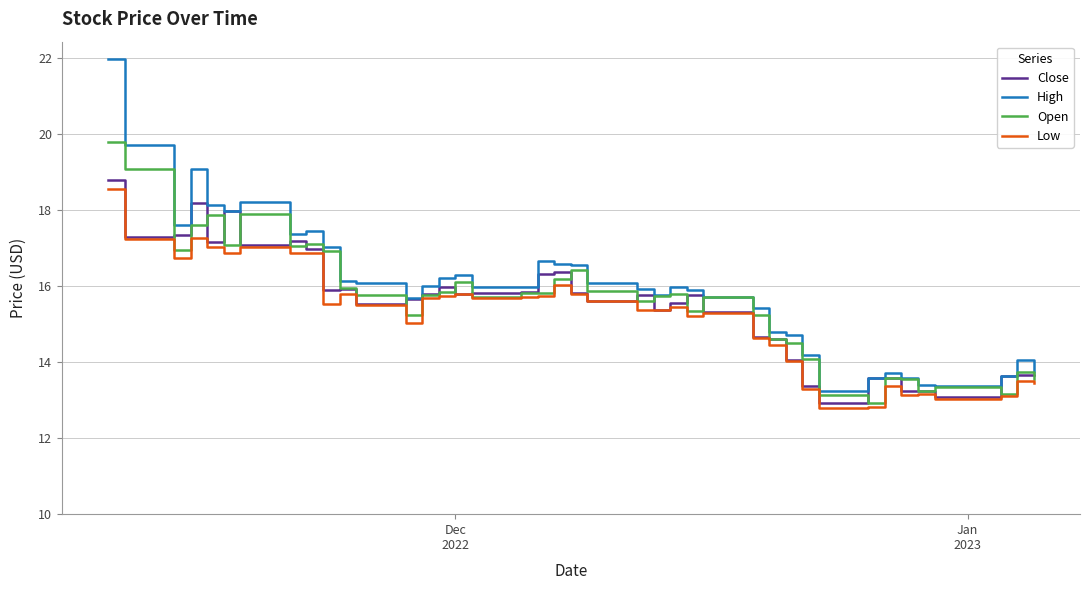

What is the smallest value displayed?

12.8